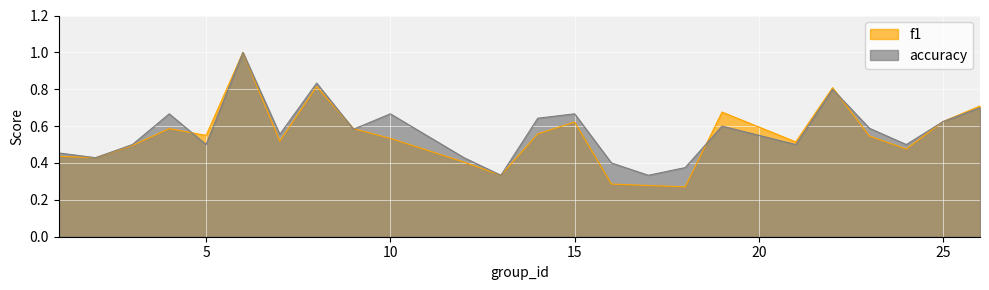

Where is the first local minimum for accuracy?

2